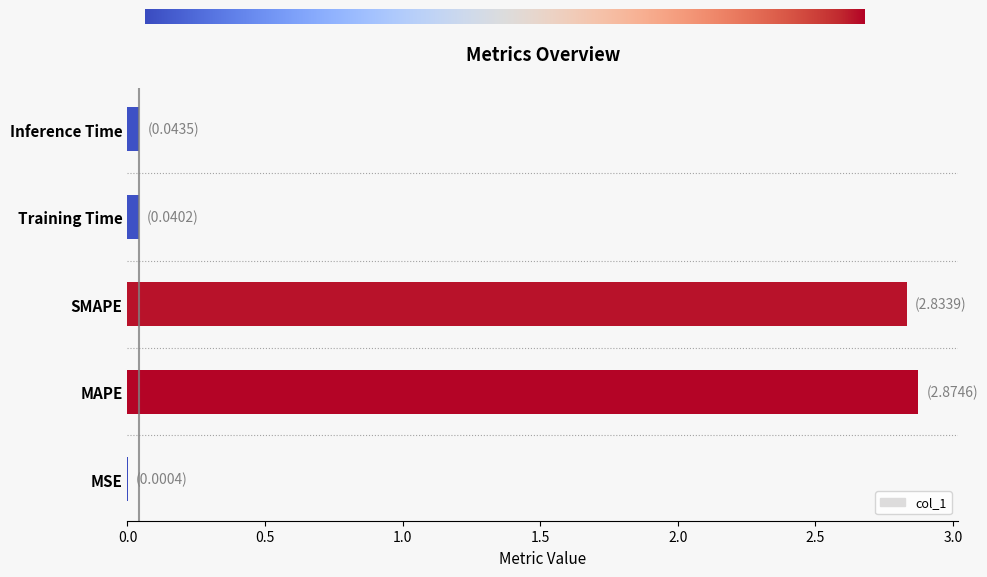

What is the sum of all values?

5.8